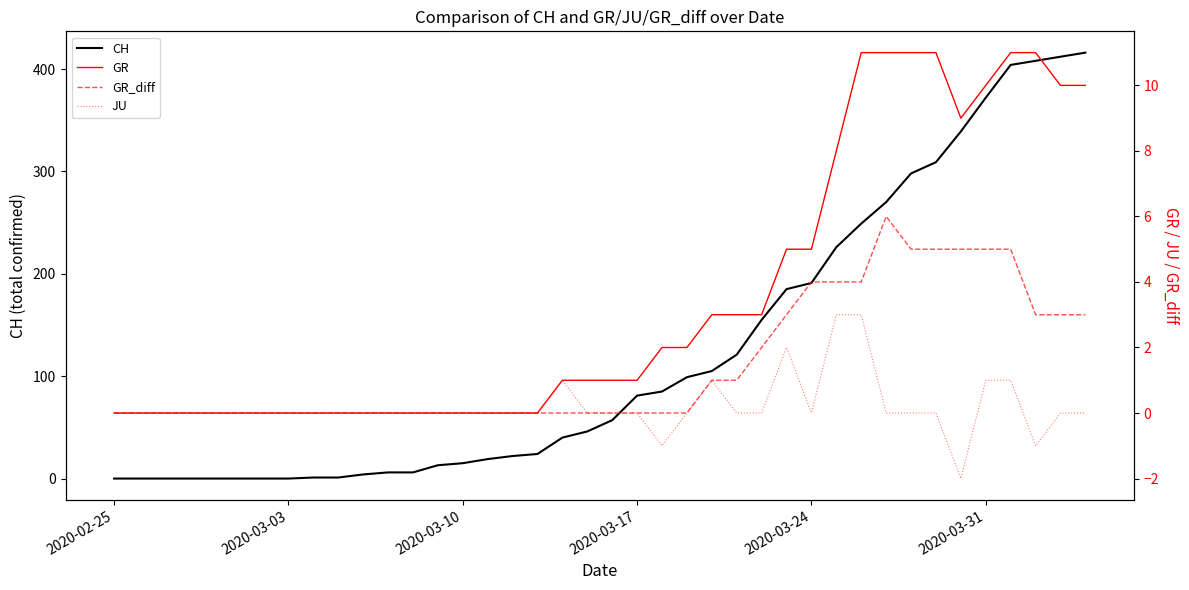

Which series has the widest spread of values?

CH